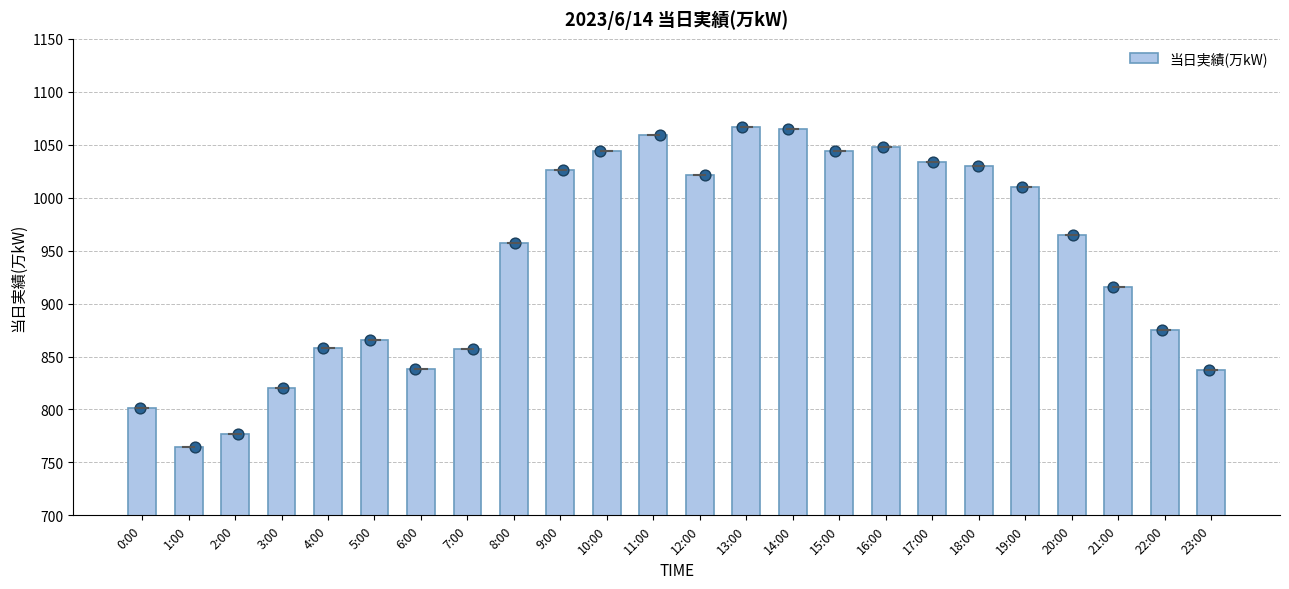

Between 22:00 and 10:00, which is larger?

10:00